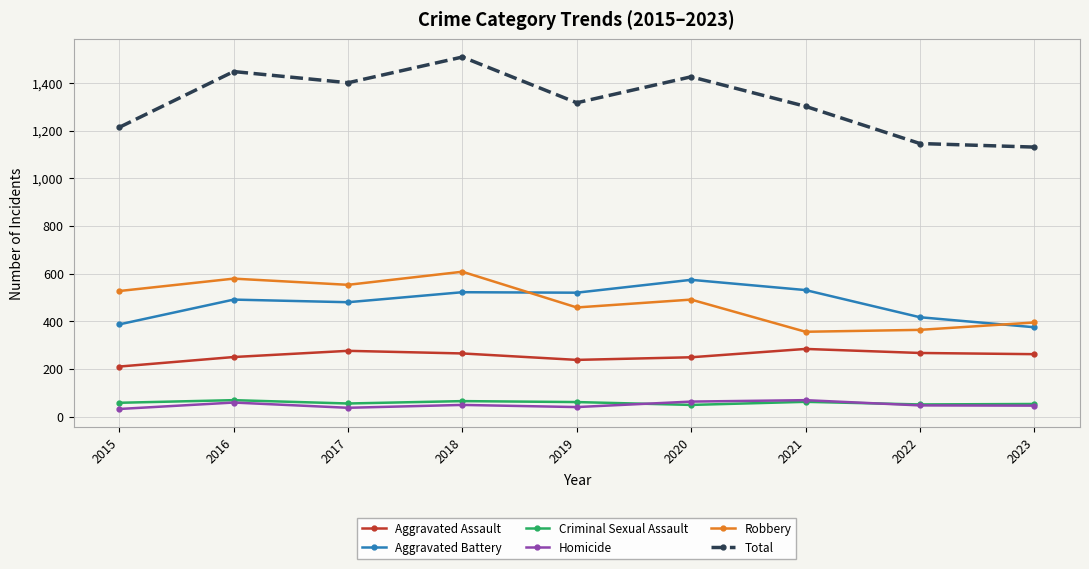

How many series are shown in this chart?

6